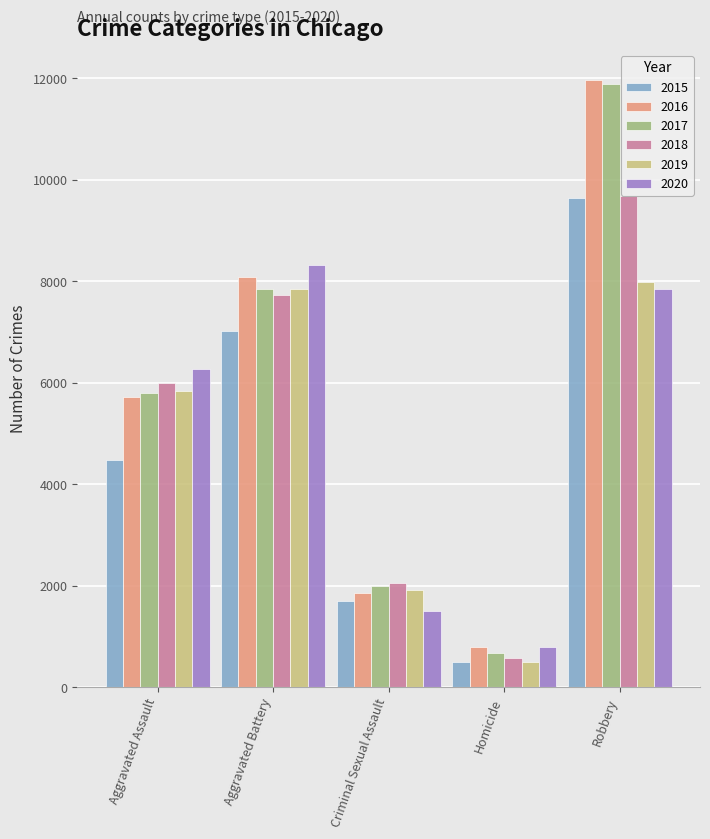

What is the value of the 2016 bar at the 3rd from the left?

1869